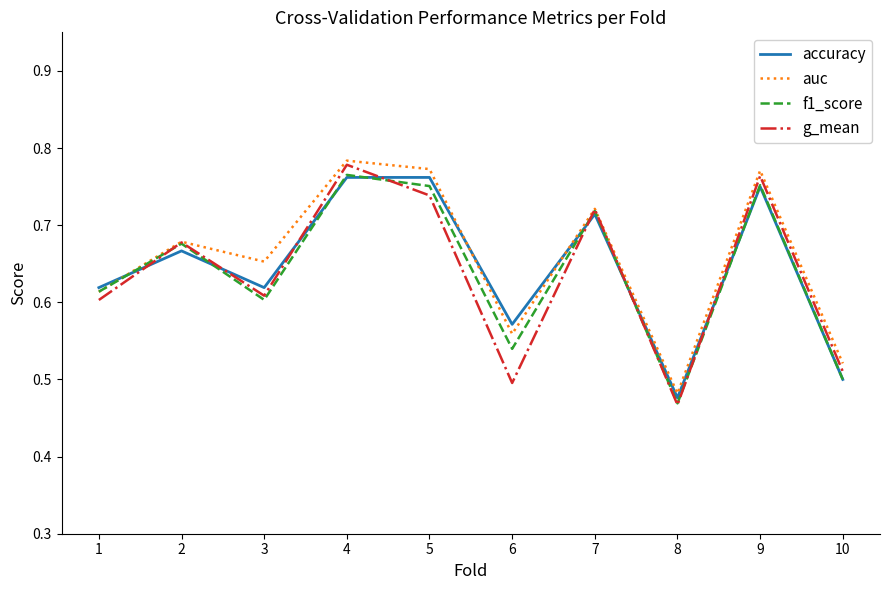

Is the value of f1_score at 10 greater than the value of g_mean at 3?

No